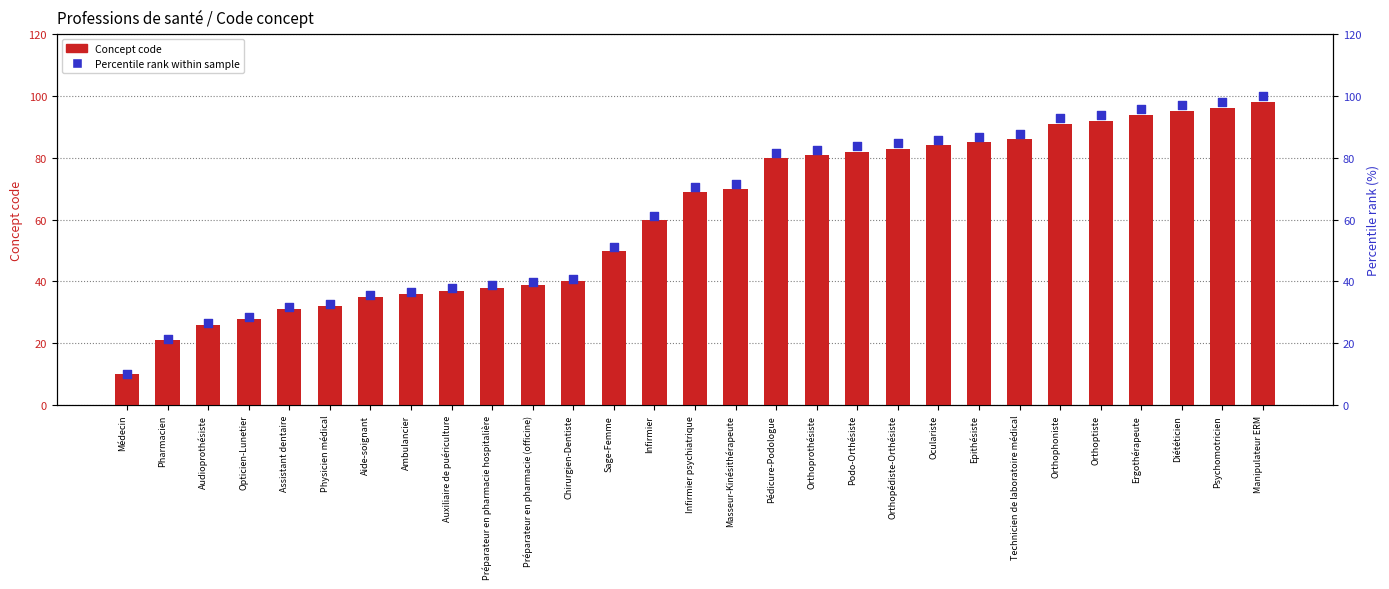

Is the value of Concept code at Assistant dentaire greater than the value of Percentile rank within sample at Auxiliaire de puériculture?

No